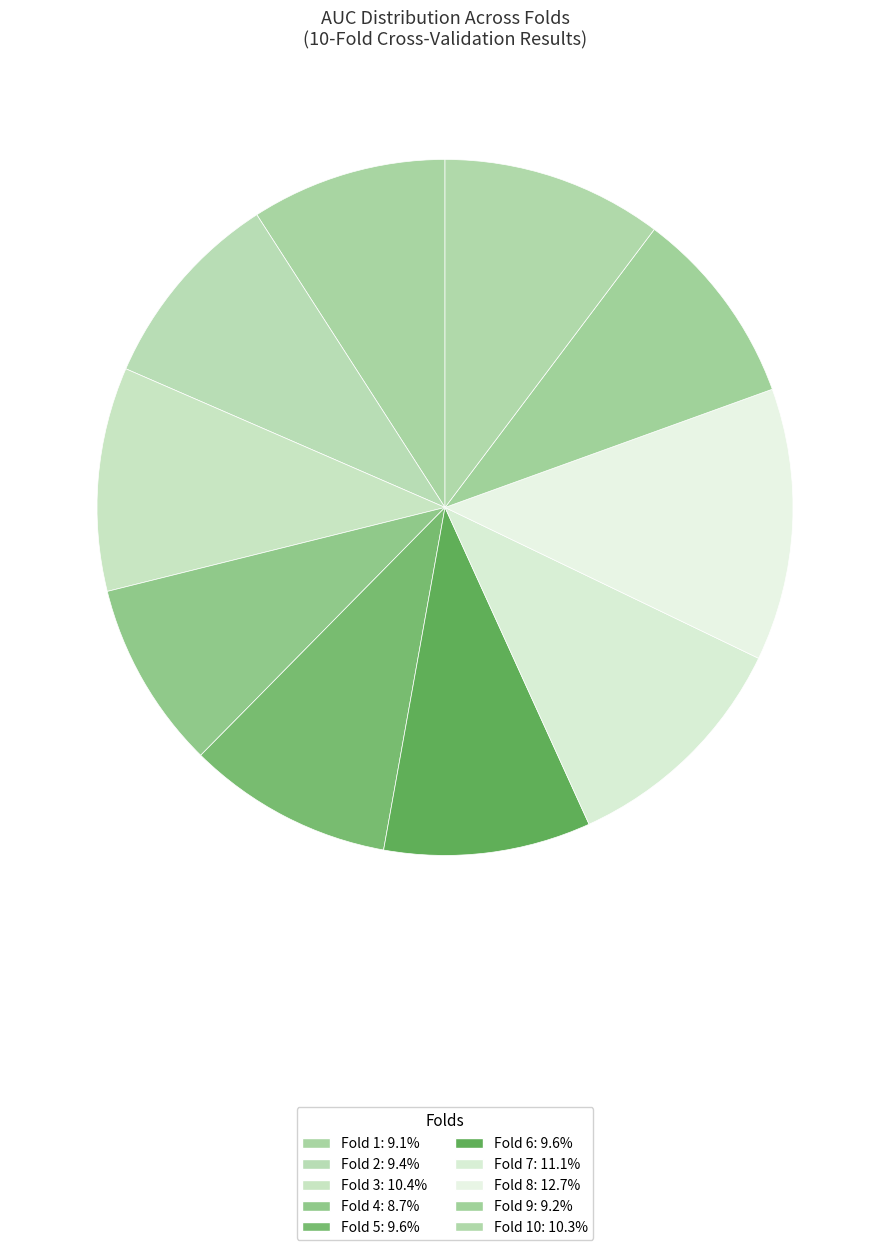

What is the smallest slice in the pie chart?

Fold 4